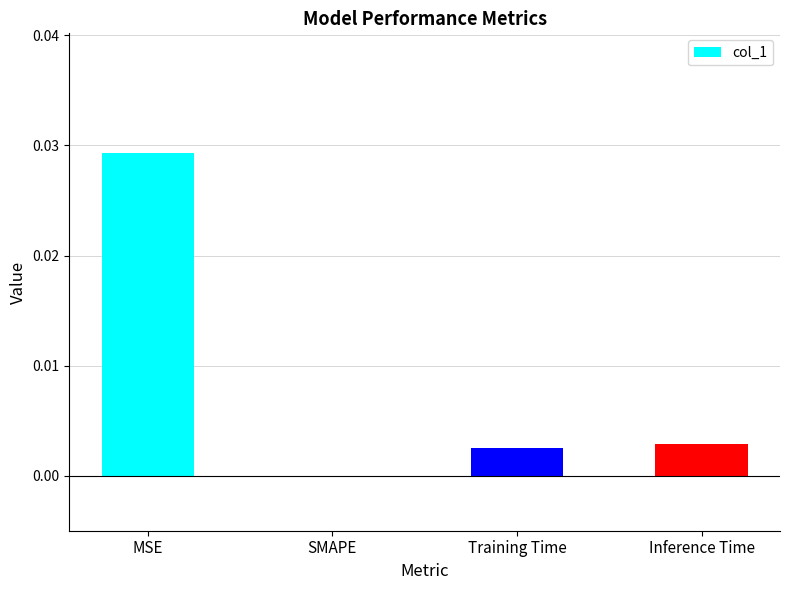

Which has a higher value, MSE or Inference Time?

MSE